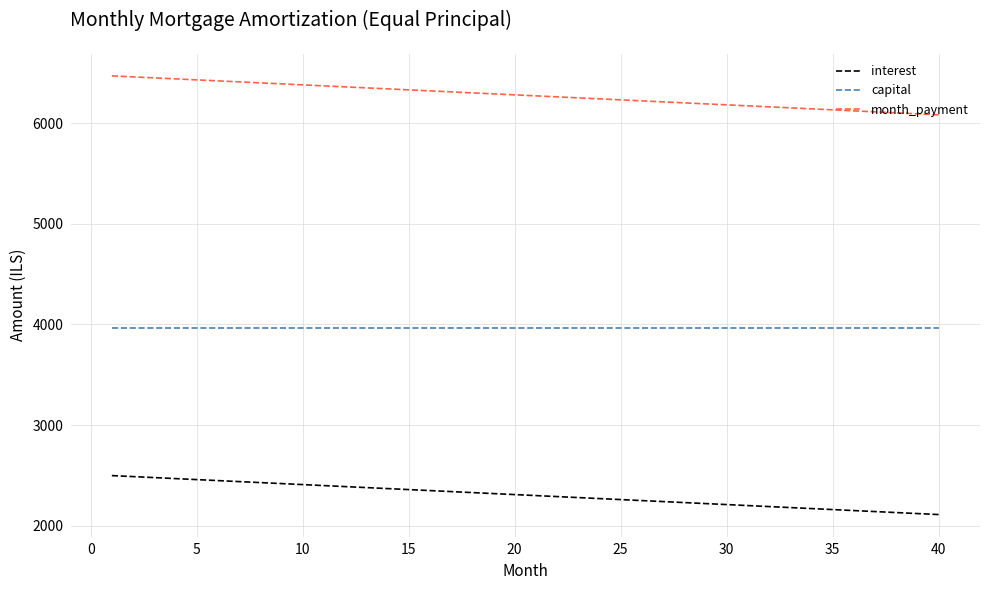

List the series in order of their overall mean, highest first.

month_payment, capital, interest